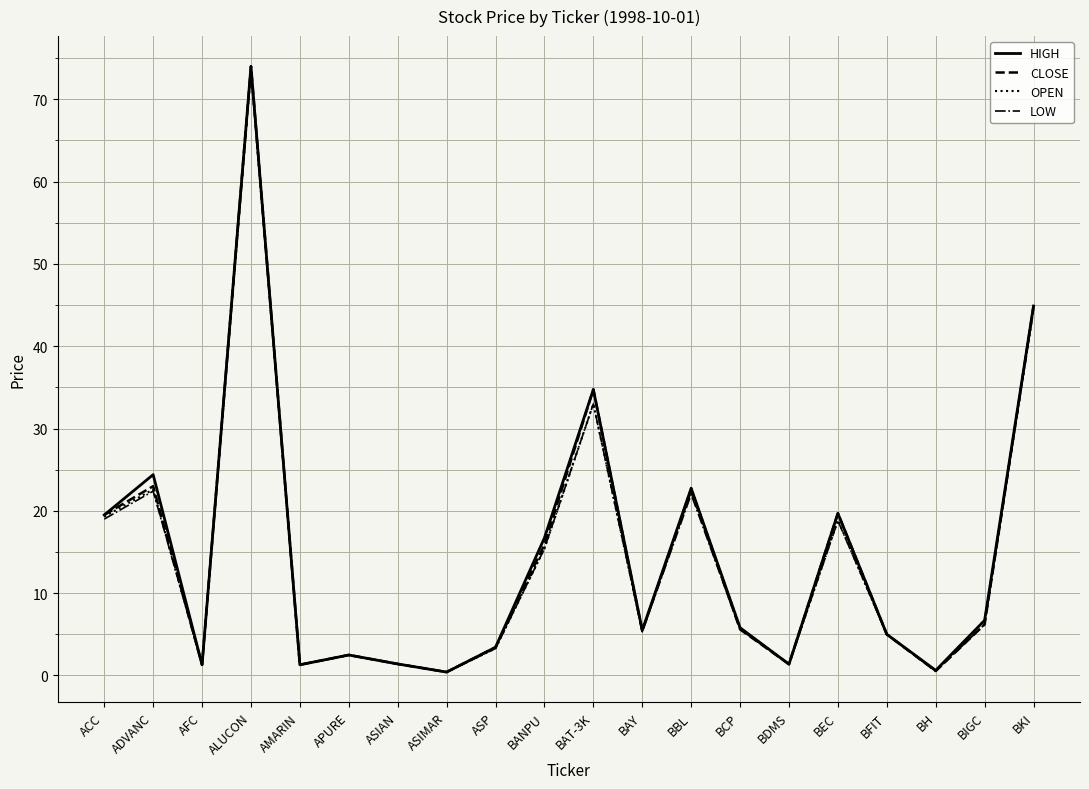

What is the smallest value displayed?

0.4